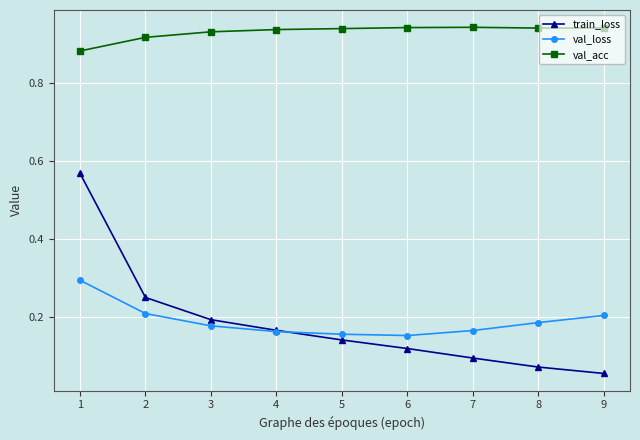

Count the val_loss values in the range 0 to 1.

9